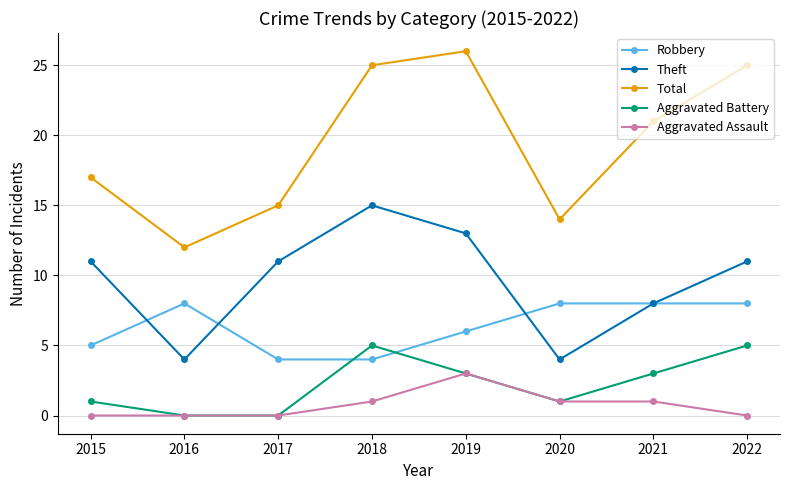

Reading right to left, transcribe all the data shown in this chart.

Robbery: 8	8	8	6	4	4	8	5
Theft: 11	8	4	13	15	11	4	11
Total: 25	21	14	26	25	15	12	17
Aggravated Battery: 5	3	1	3	5	0	0	1
Aggravated Assault: 0	1	1	3	1	0	0	0